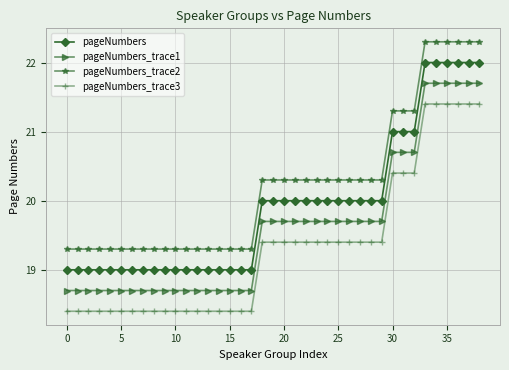

What is the difference between the maximum and second lowest values in the pageNumbers_trace3 series?

3.0